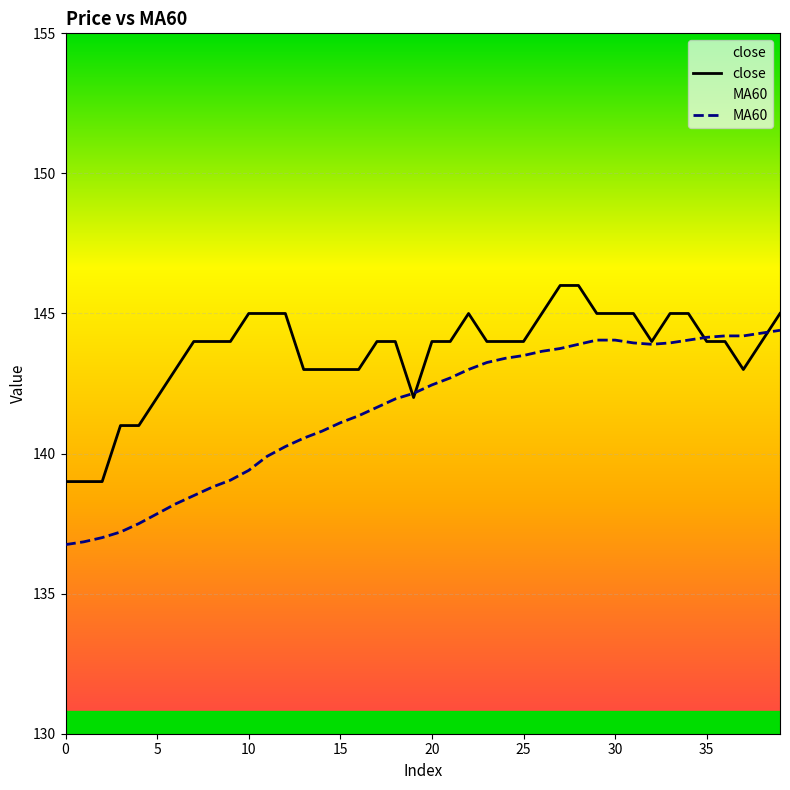

How many values in the MA60 series are below 142?

19